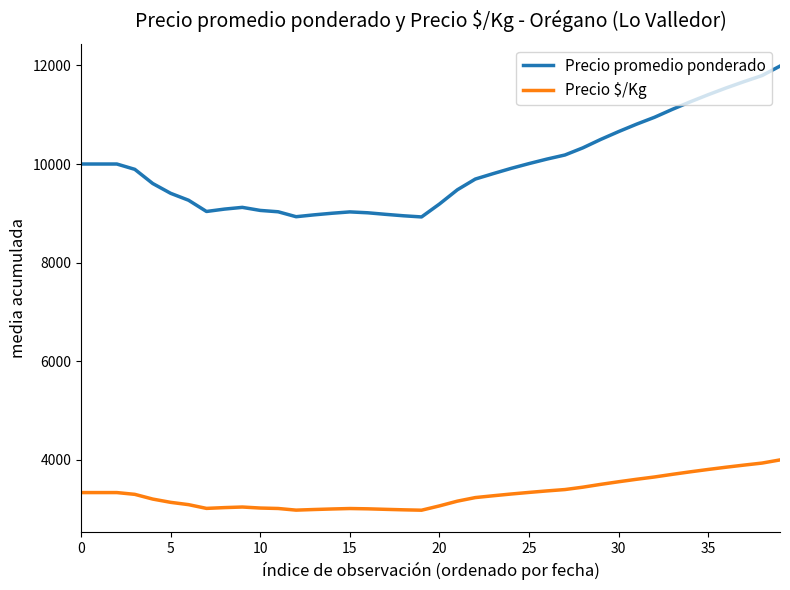

List the series in order of their overall mean, lowest first.

Precio $/Kg, Precio promedio ponderado